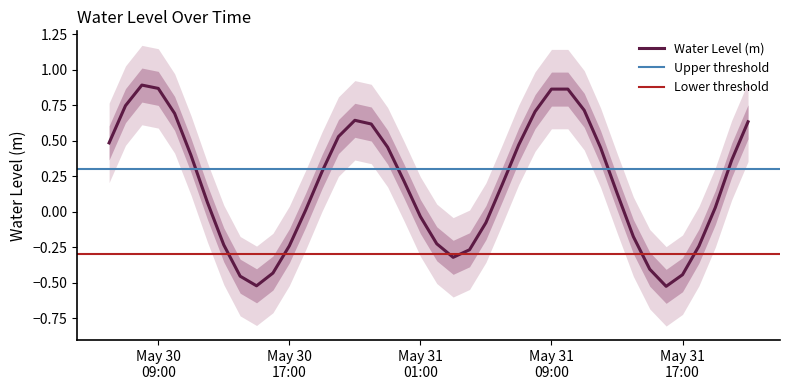

Which has a higher value, 2024-05-31 12:00:00 or 2024-05-31 11:00:00?

2024-05-31 11:00:00